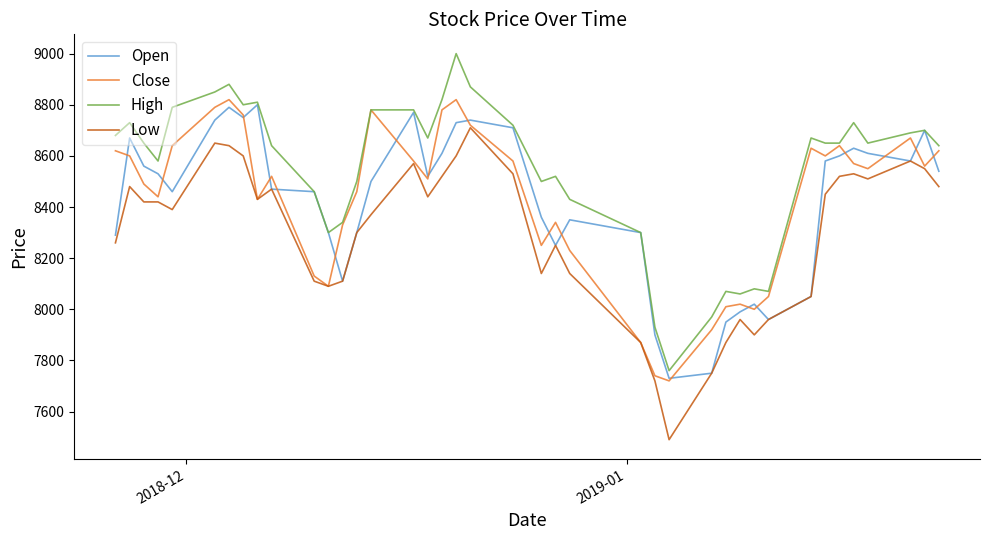

Which series has the largest range (max minus min)?

High